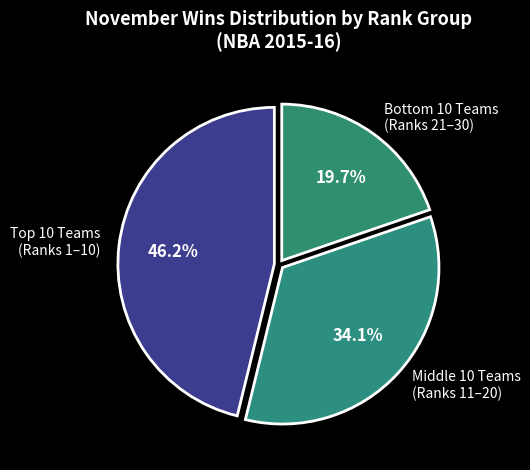

What is the largest slice in the pie chart?

Top 10 Teams (Ranks 1–10)